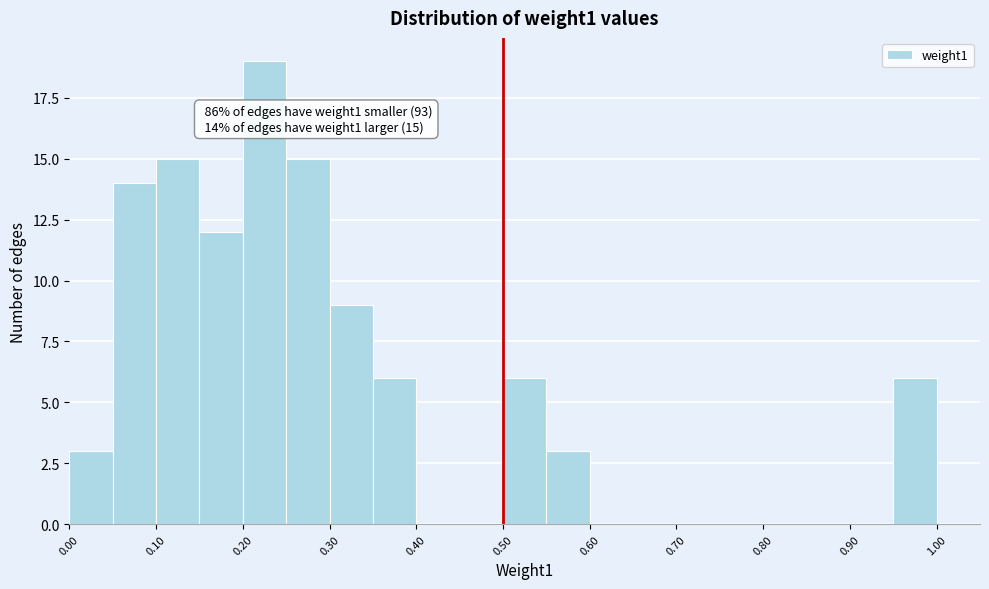

Which range on the x-axis has the tallest bar?

0.20 to 0.25